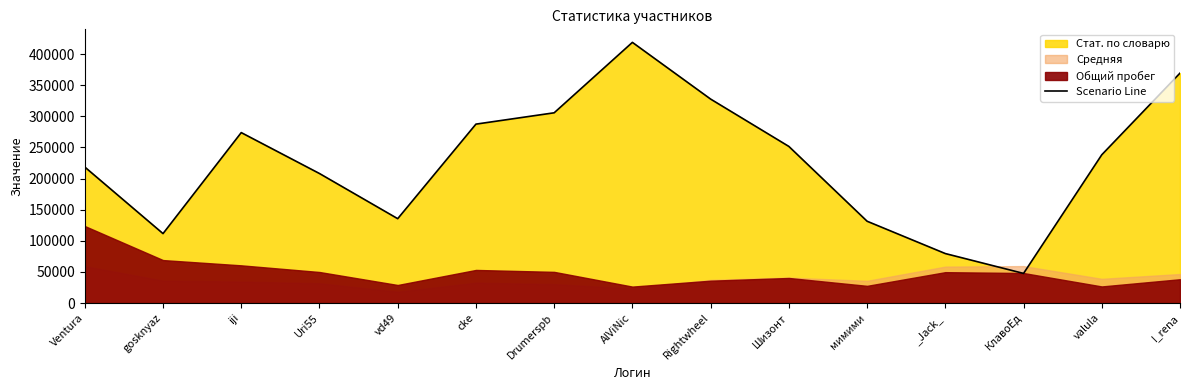

What position from the right is valula?

2